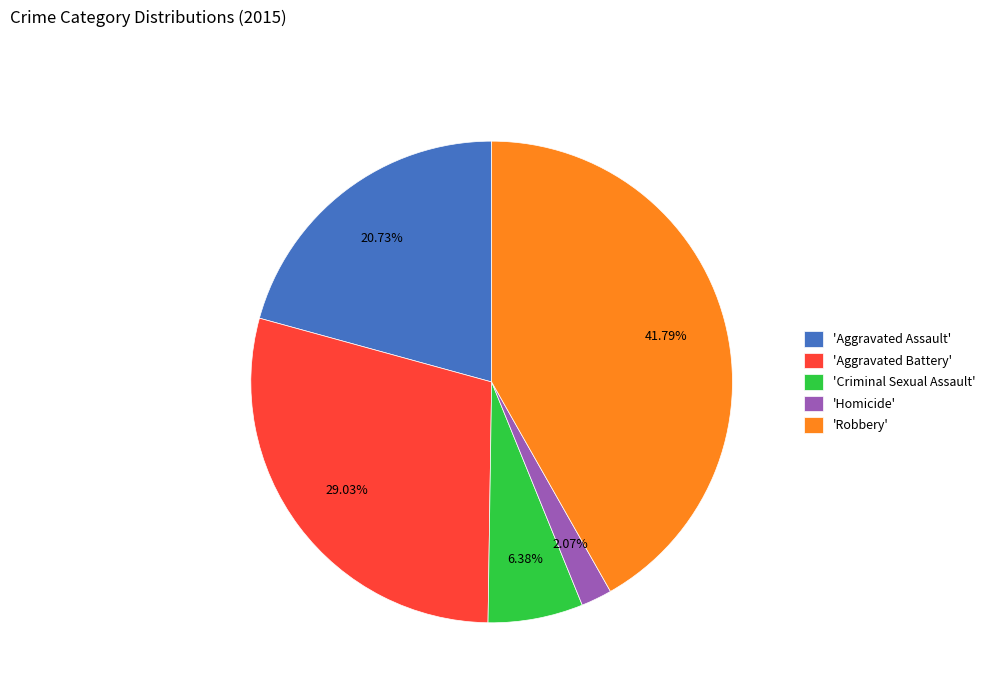

Between 'Robbery' and 'Homicide', which is larger?

'Robbery'